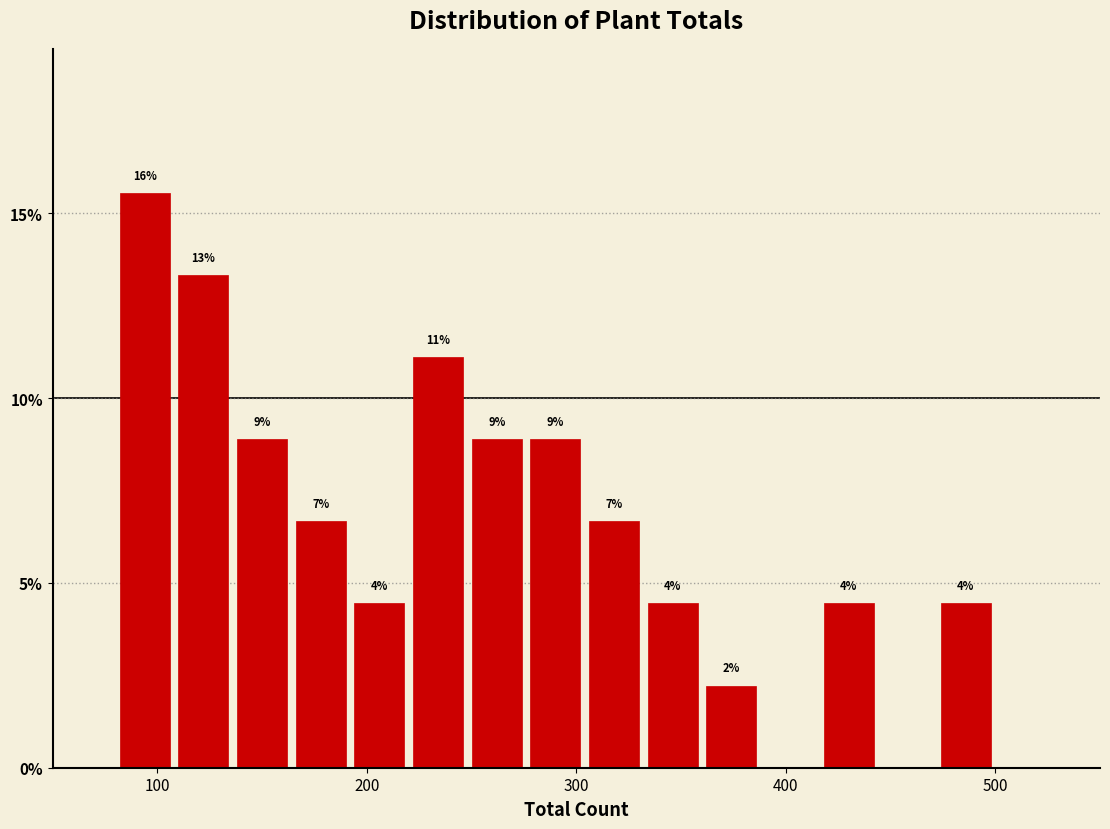

Read against the x-axis, roughly where is the centre of the tallest bar?

90